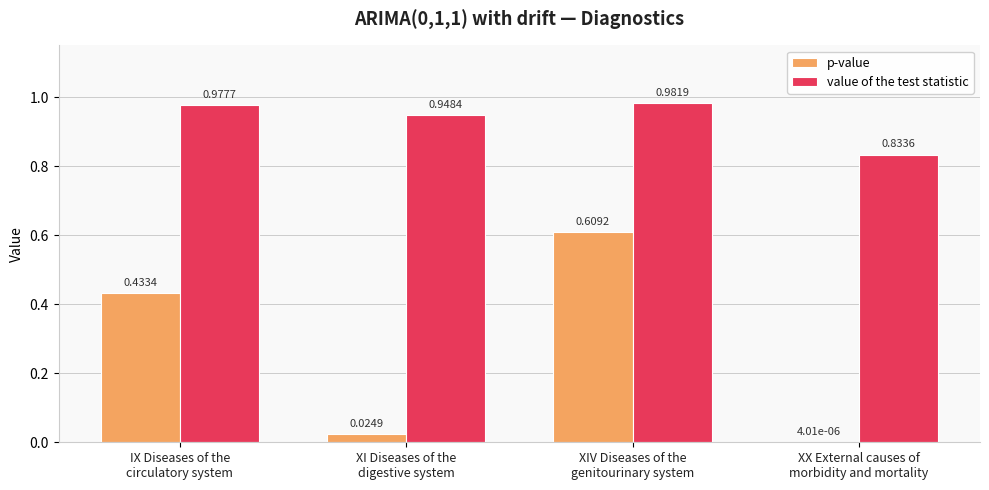

Where is value of the test statistic nearest to the value 0?

XX External causes of
morbidity and mortality